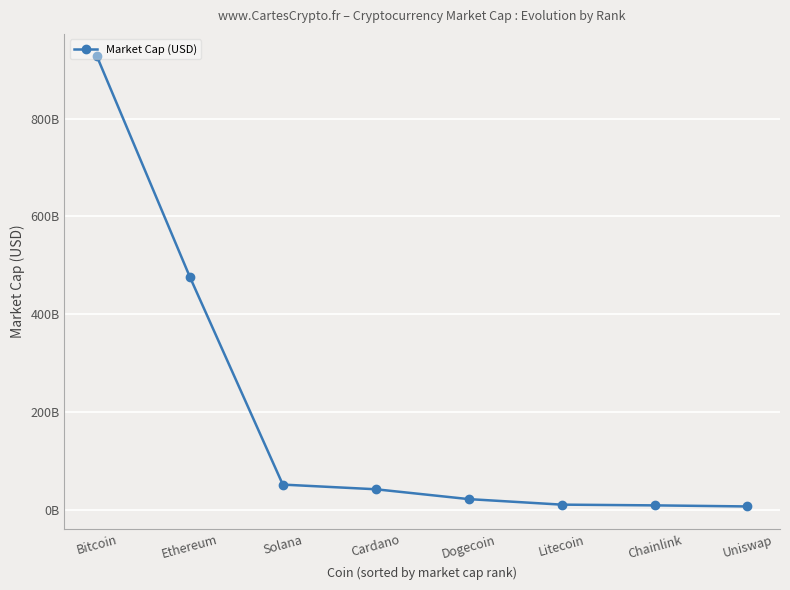

Reading left to right, transcribe all the data shown in this chart.

Bitcoin=927092130910	Ethereum=476102146871	Solana=51667168871	Cardano=42116050742	Dogecoin=21988201033	Litecoin=10693240213	Chainlink=9181227900	Uniswap=6994834922